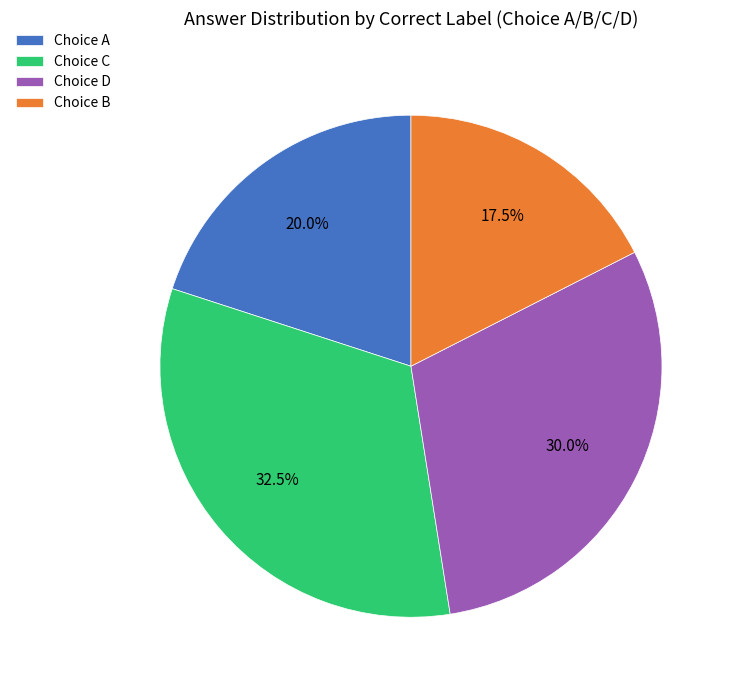

Is there any slice that represents more than half of the pie?

No